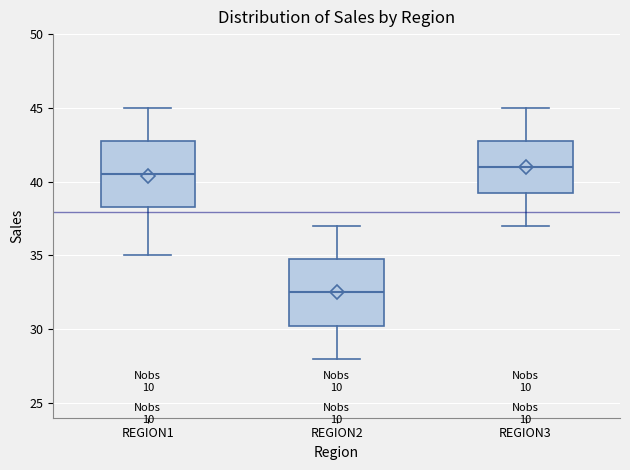

Reading left to right, transcribe this box plot: for each box, give where its median line is, the range the box spans, and where its two whiskers end, as read against the y-axis. The values are not printed on the chart, so give them approximately, as read against the axis.

REGION1: median 40.5, box 38.5 to 43.0, whiskers 35.0 to 45.0
REGION2: median 32.5, box 30.5 to 35.0, whiskers 28.0 to 37.0
REGION3: median 41.0, box 39.5 to 43.0, whiskers 37.0 to 45.0